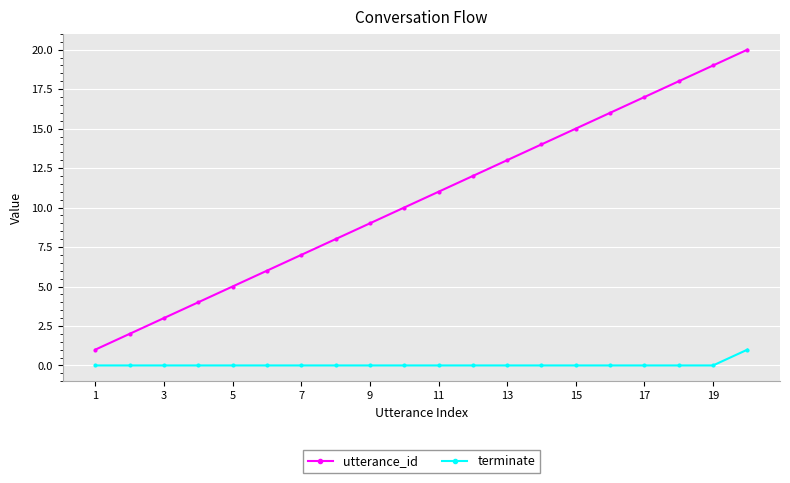

What is the difference between the maximum and second lowest values in the utterance_id series?

18